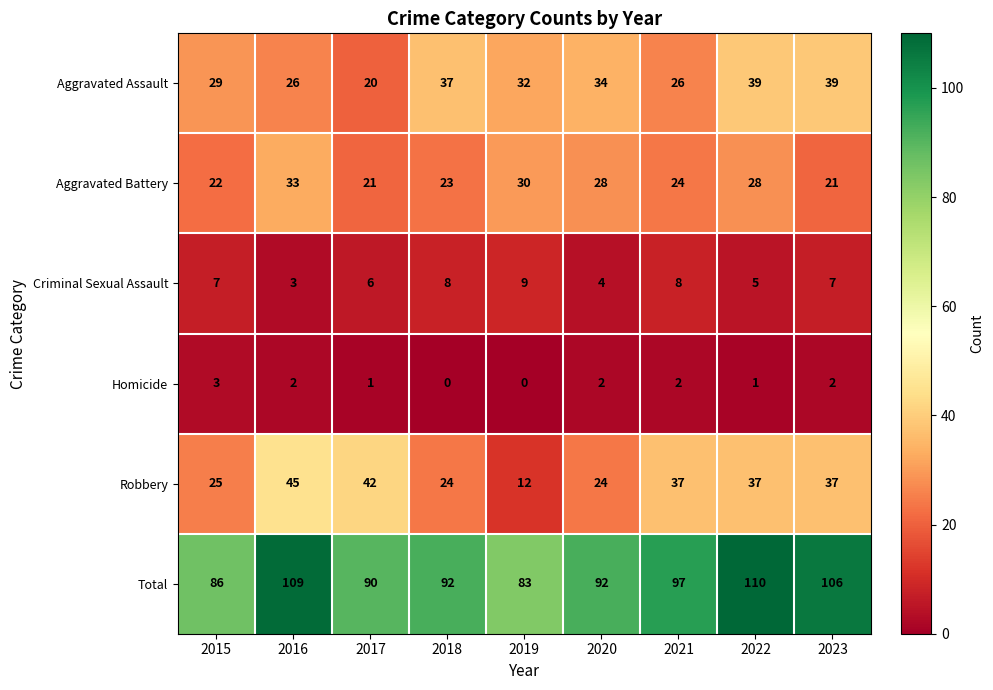

Which series has the largest total across all categories?

Total